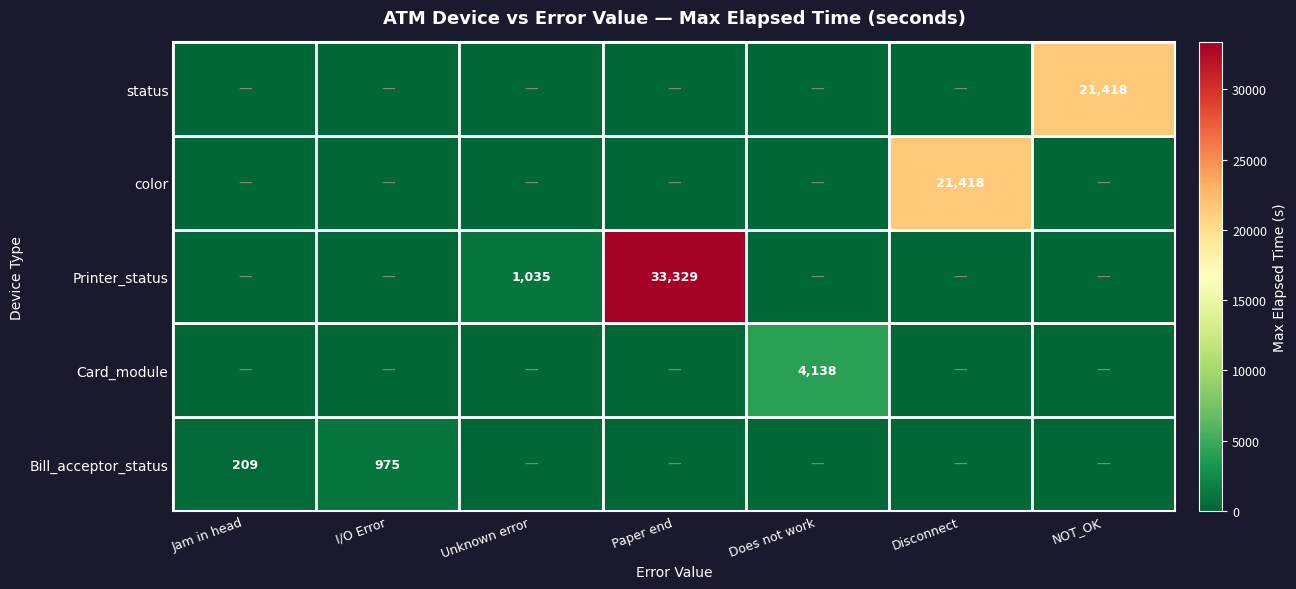

Is it true that status equals 21418 at NOT_OK?

True